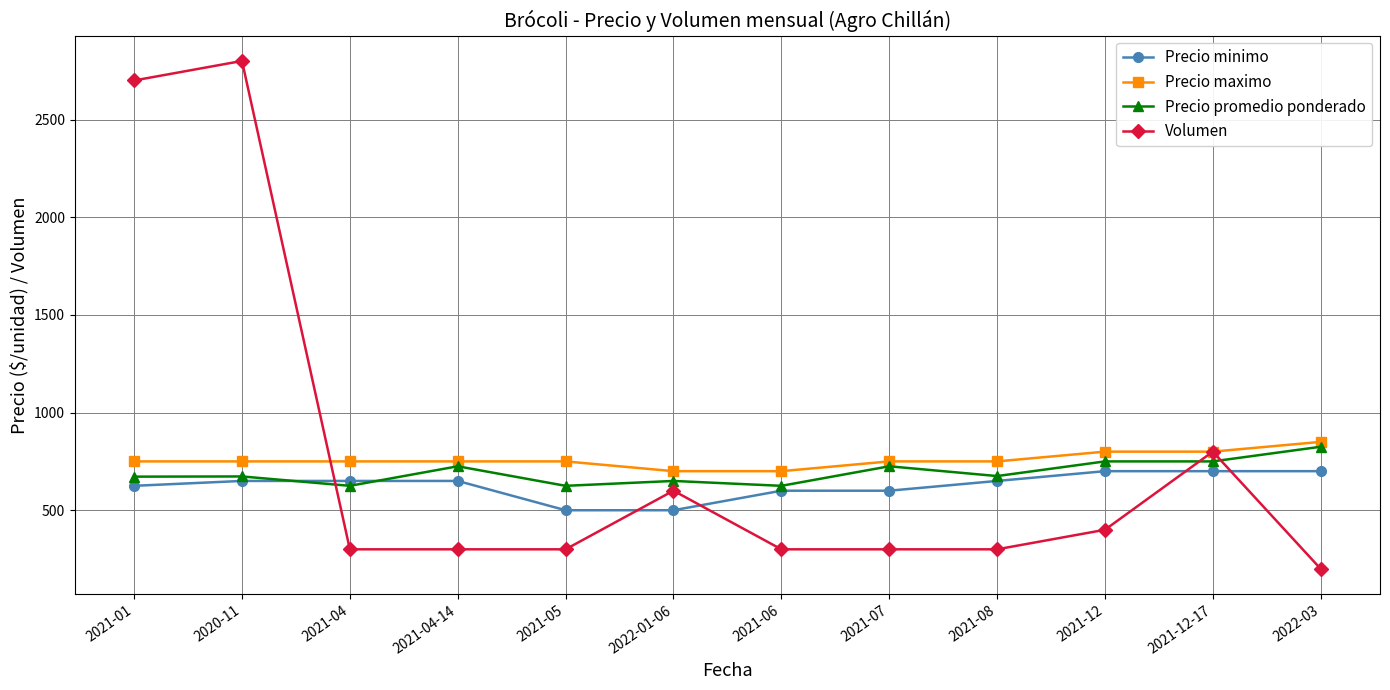

How many times do Volumen and Precio minimo cross each other?

5